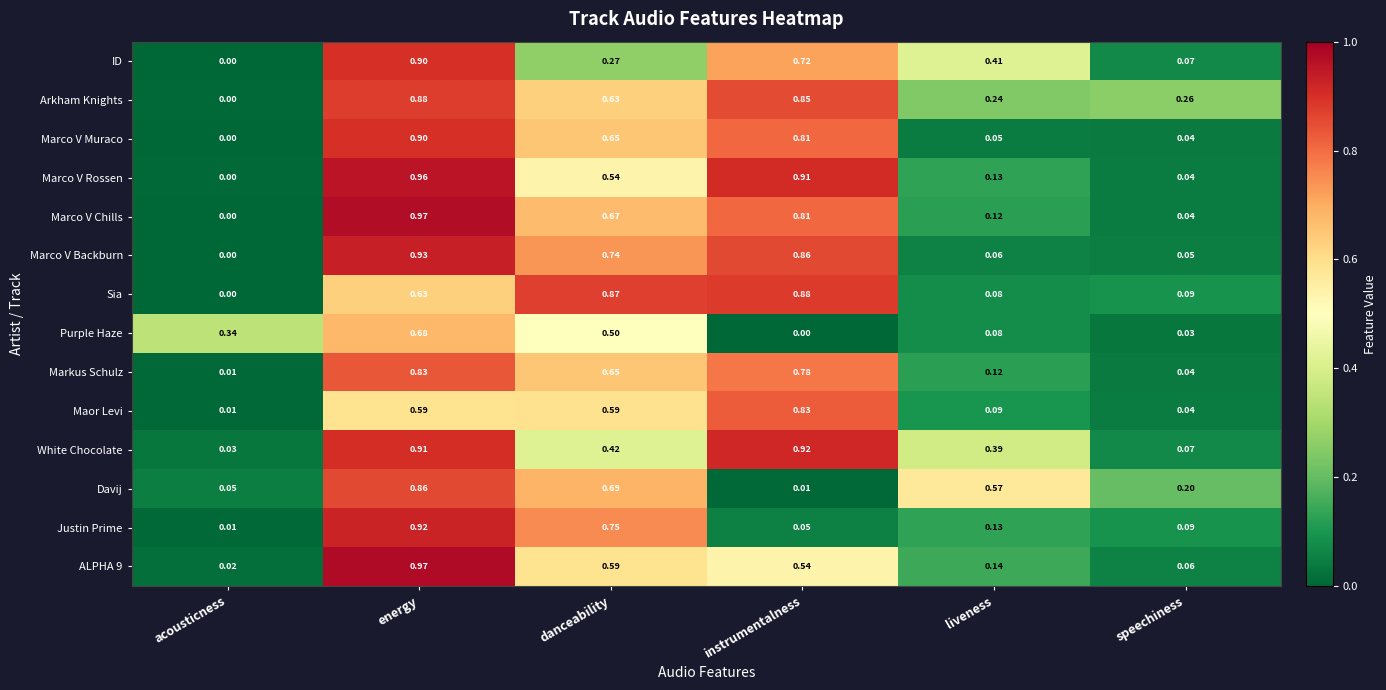

At how many categories does at least one series exceed 0?

6